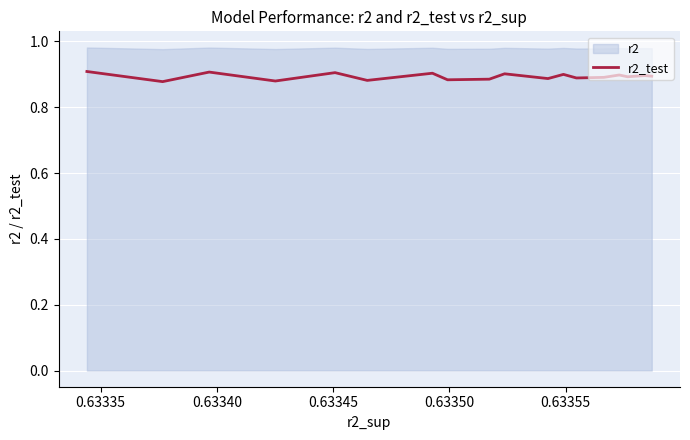

How many lines are shown in the chart?

1